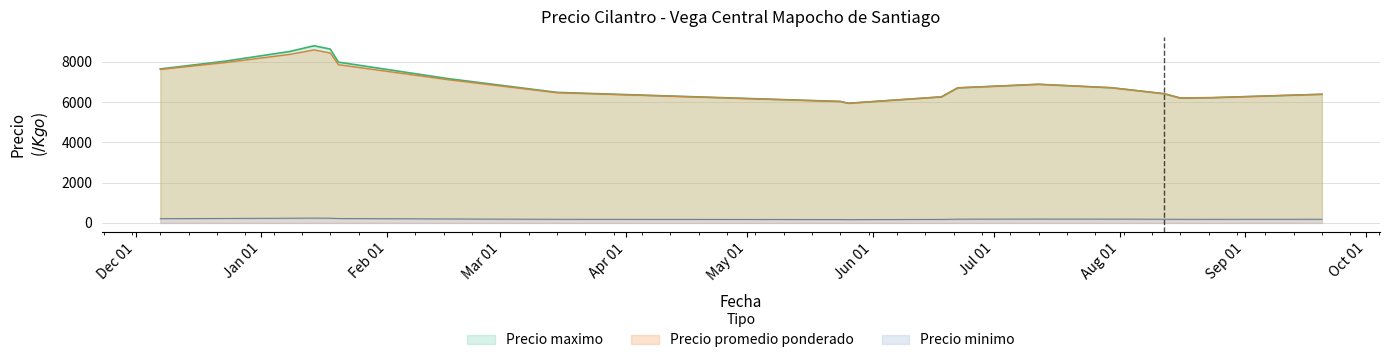

Is the value of Precio minimo at 2021-08-12 greater than the value of Precio maximo at 2021-05-26?

No